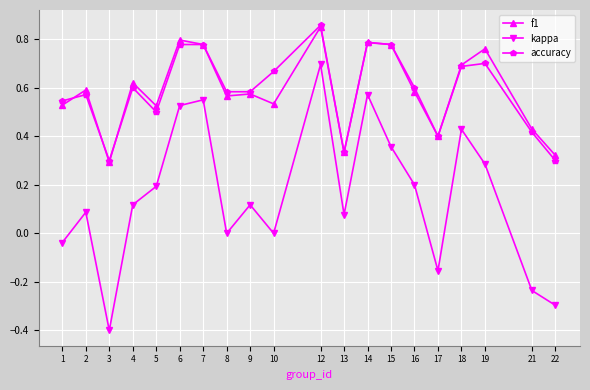

True or false: kappa has more than 0 interior local peaks.

True